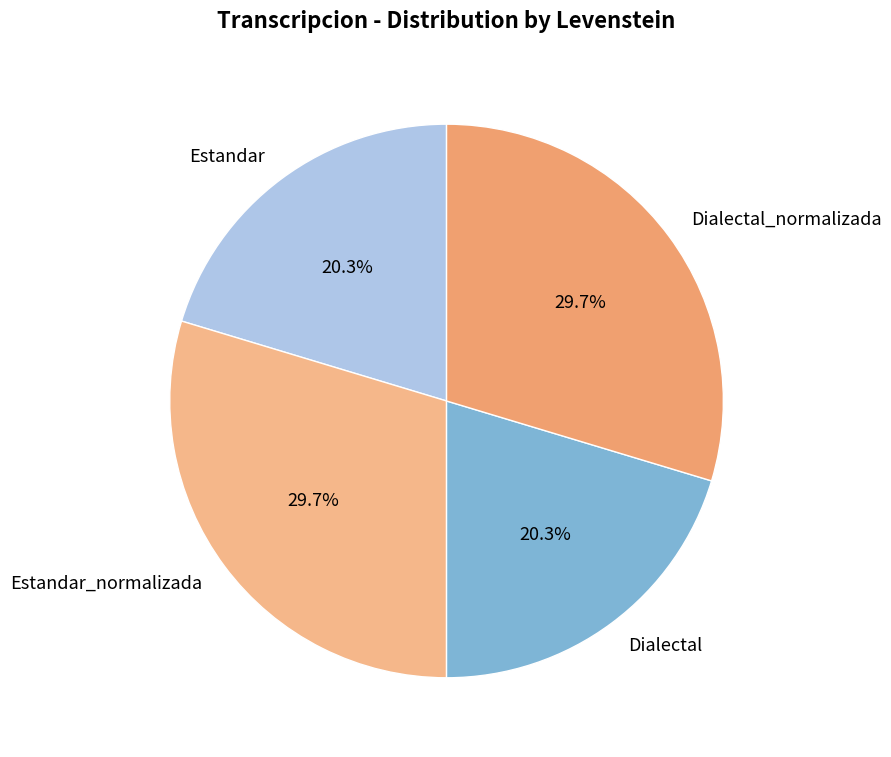

Is it true that Dialectal is 30% of the pie?

False